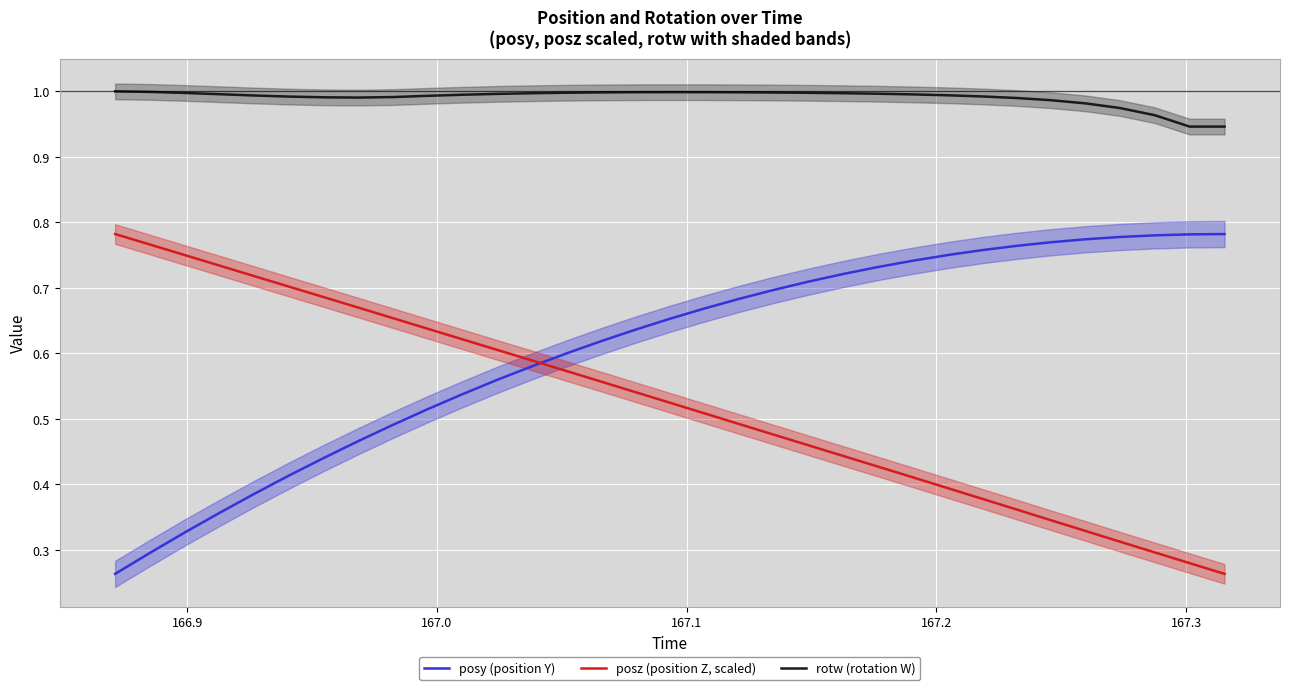

True or false: rotw (rotation W) and posz (position Z, scaled) cross at least once.

False